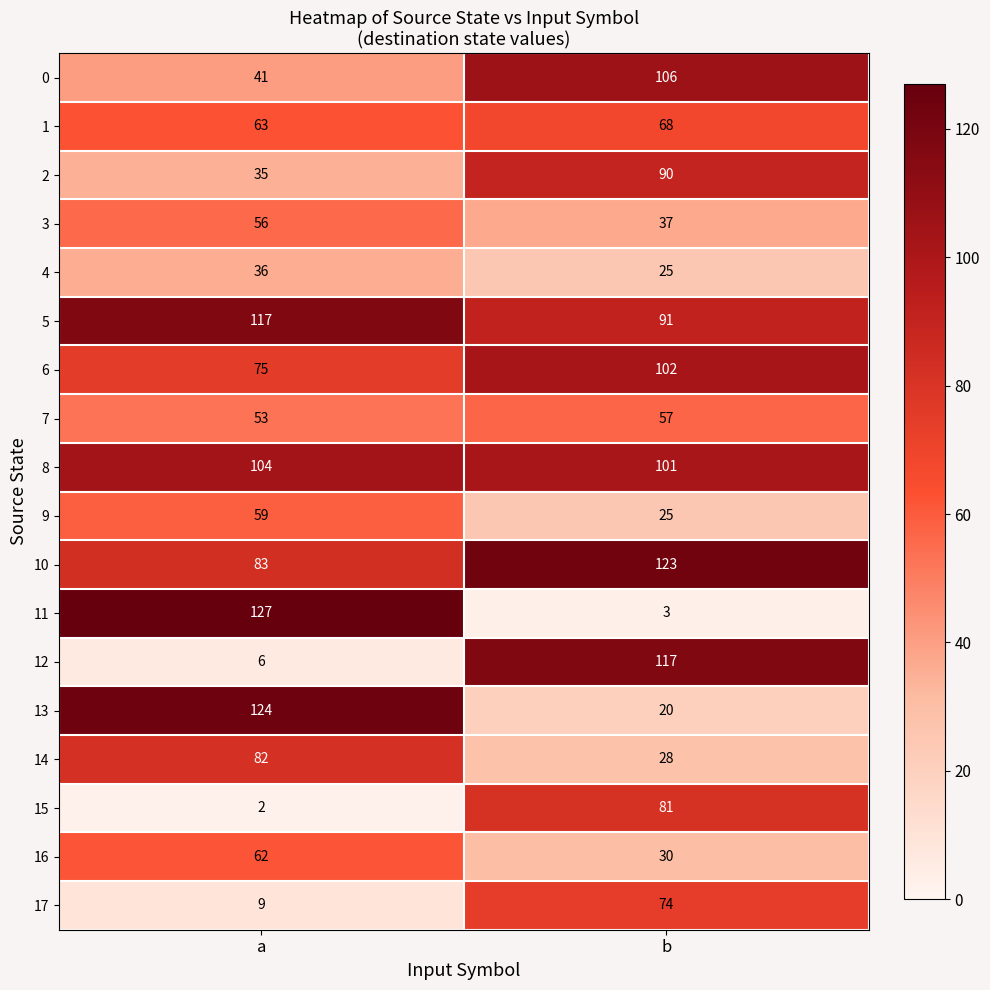

At which label does 3 reach its peak?

a